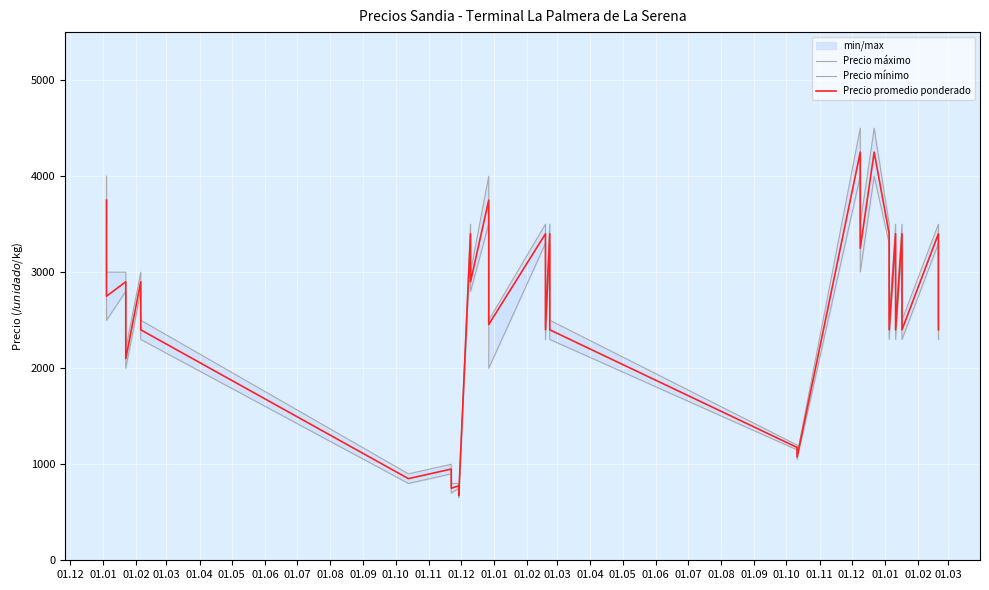

What is the difference between the maximum and second lowest values in the Precio mínimo series?

3300